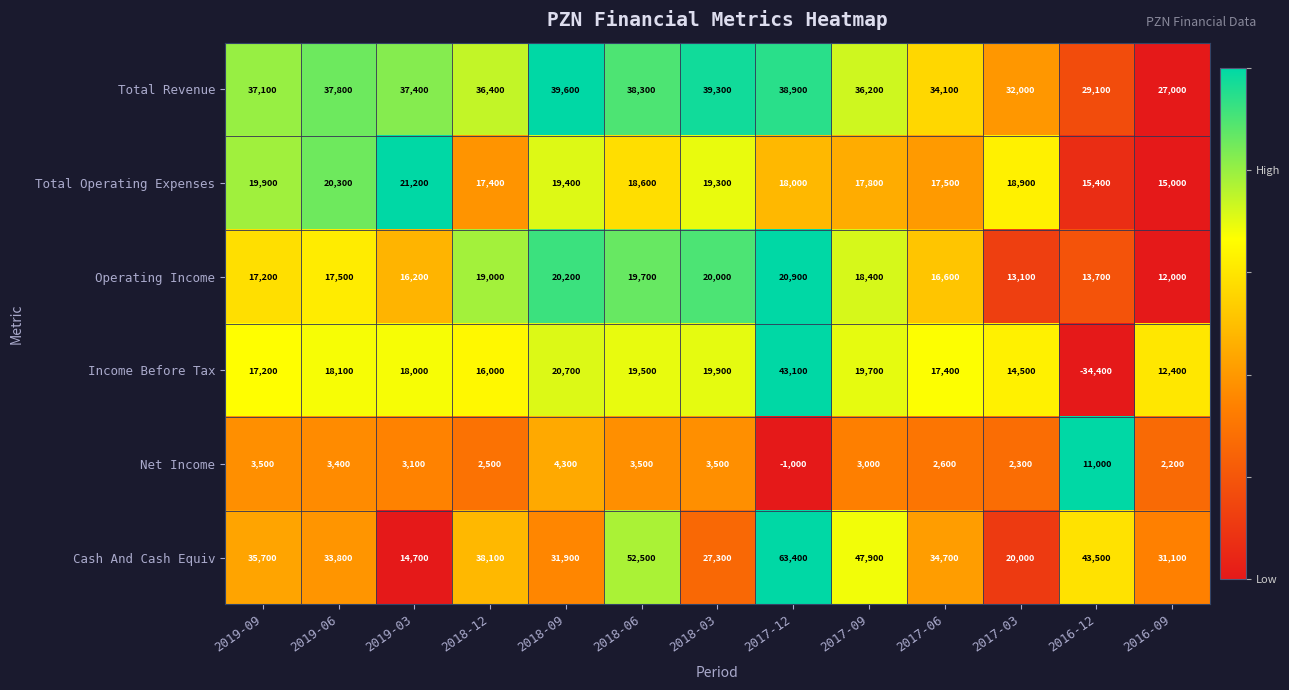

Count the number of data series in this chart.

6